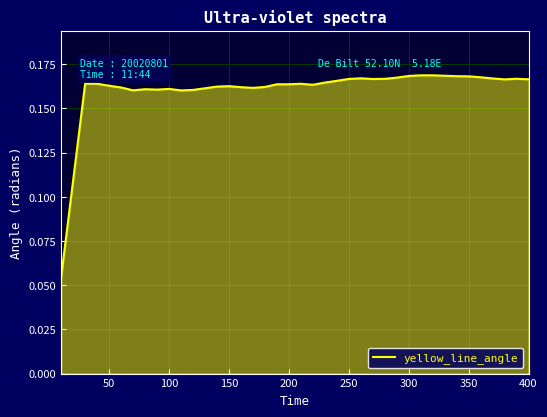

What is the label of the 7th point from the left?

300